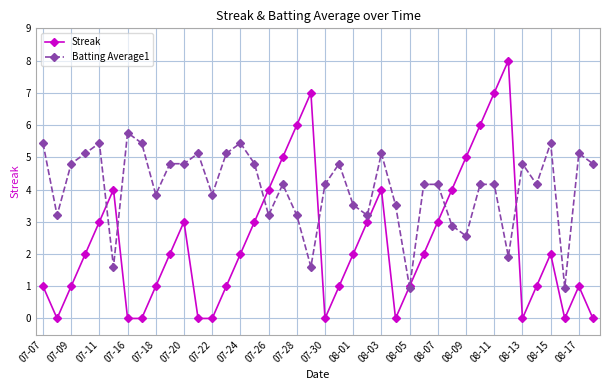

Rank the series by their average value, from highest to lowest.

Batting Average1, Streak